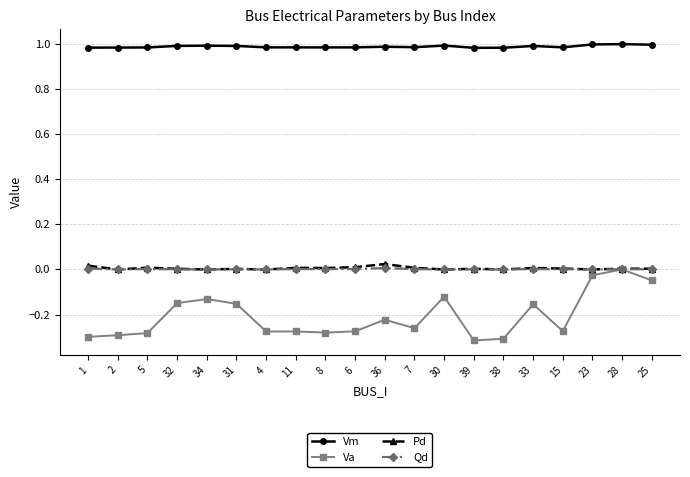

True or false: Qd has a value of 0.0 at 2.

True